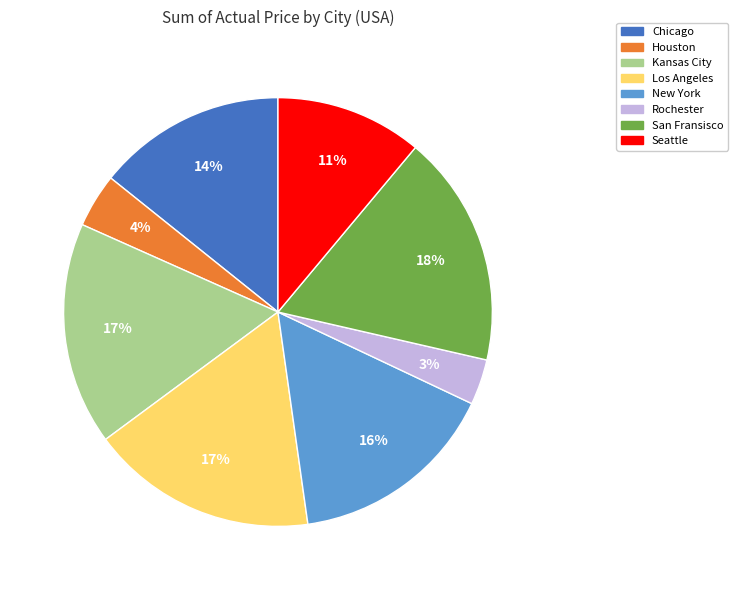

Is there a majority slice in this chart?

No